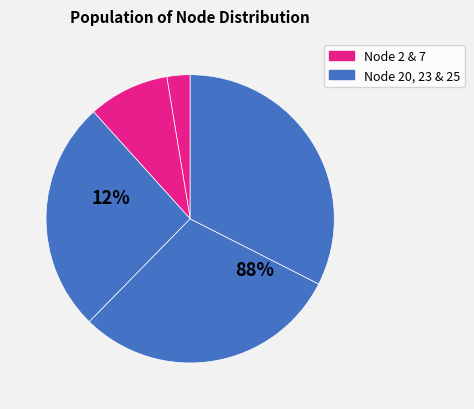

True or false: 2 accounts for 3% of the total.

True